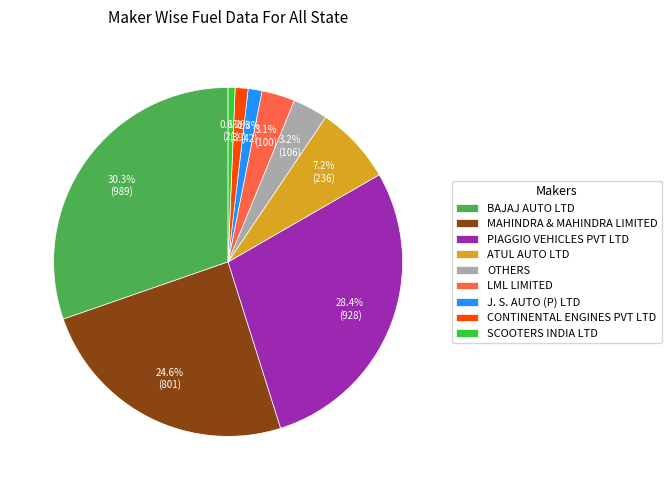

Is SCOOTERS INDIA LTD the majority of the pie?

No